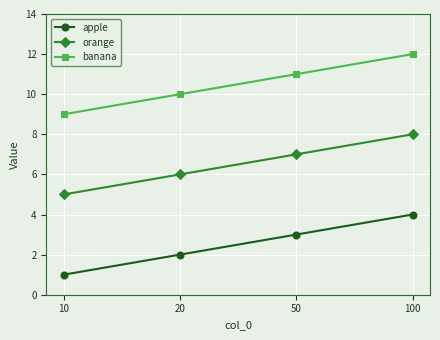

True or false: banana has a value of 5 at 20.

False